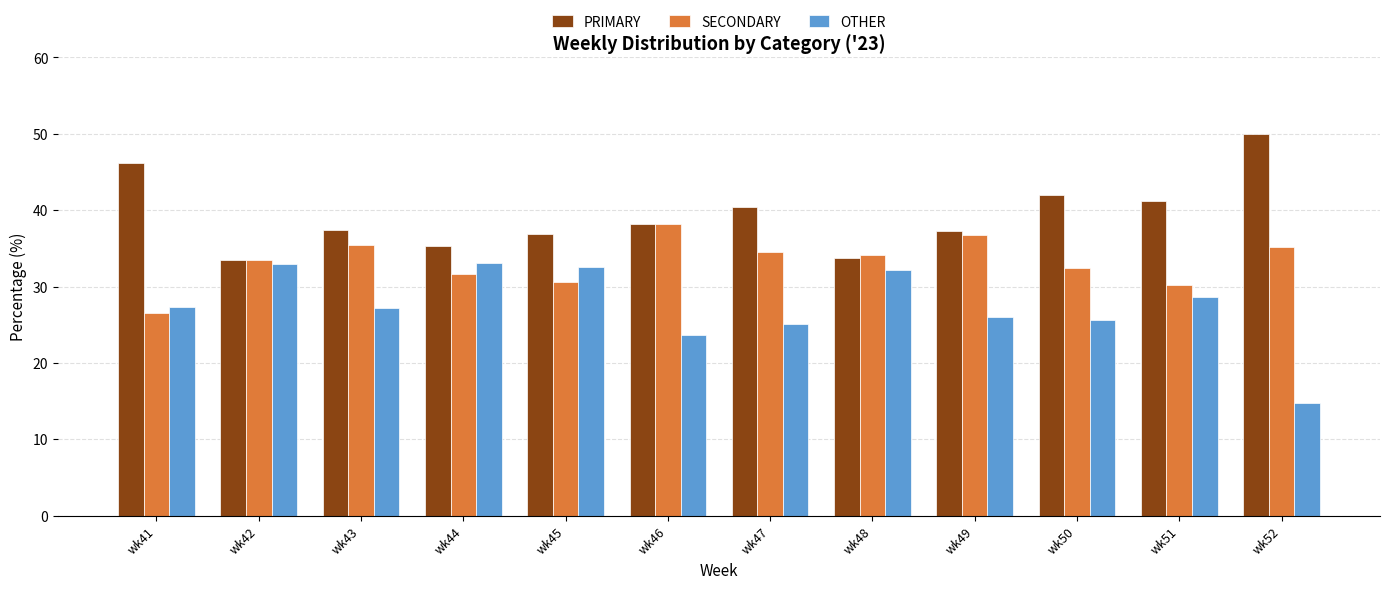

How many bars are there in each group?

3